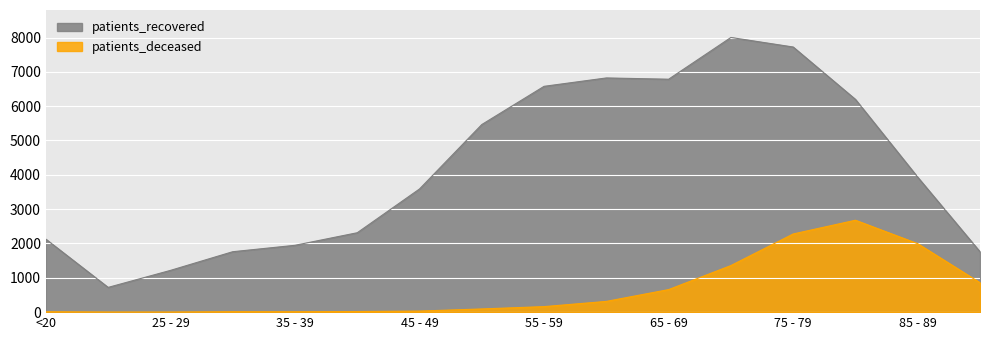

Which series has the largest range (max minus min)?

patients_recovered